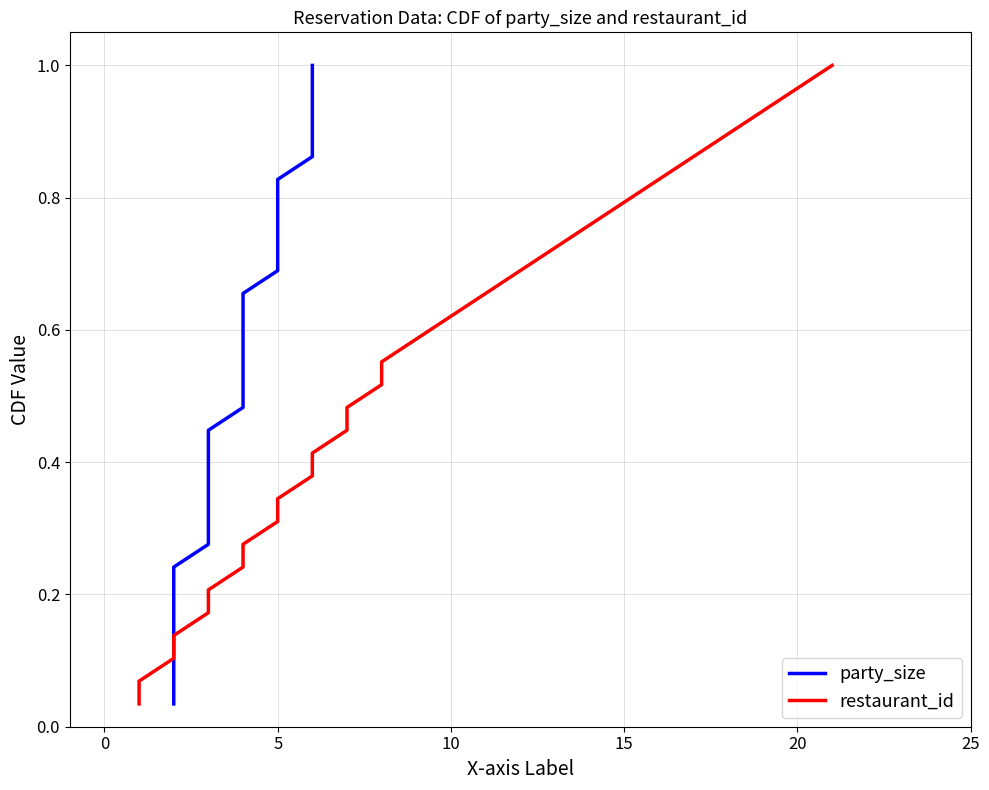

Is the value of party_size at 14 greater than the value of restaurant_id at 8?

Yes